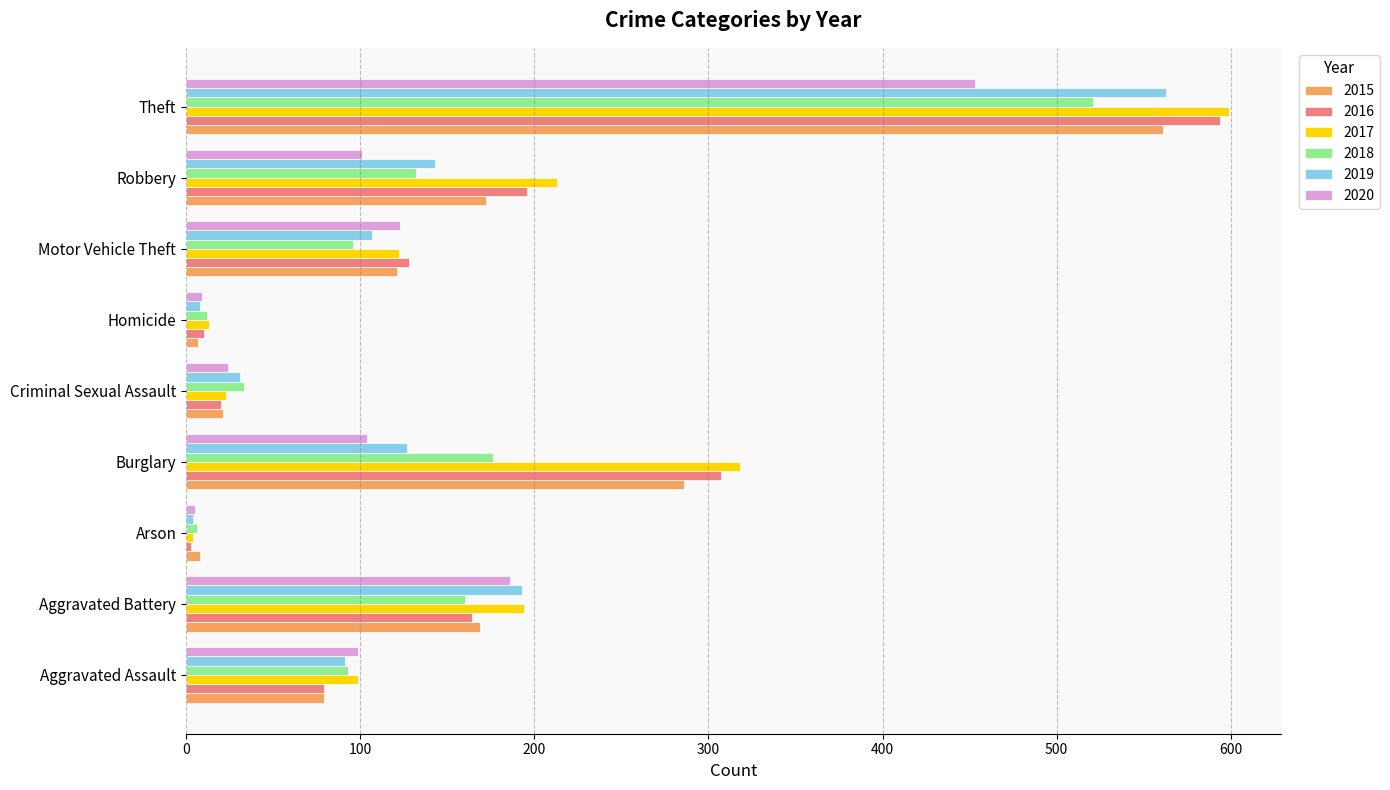

Is it true that 2019 equals 563 at Theft?

True